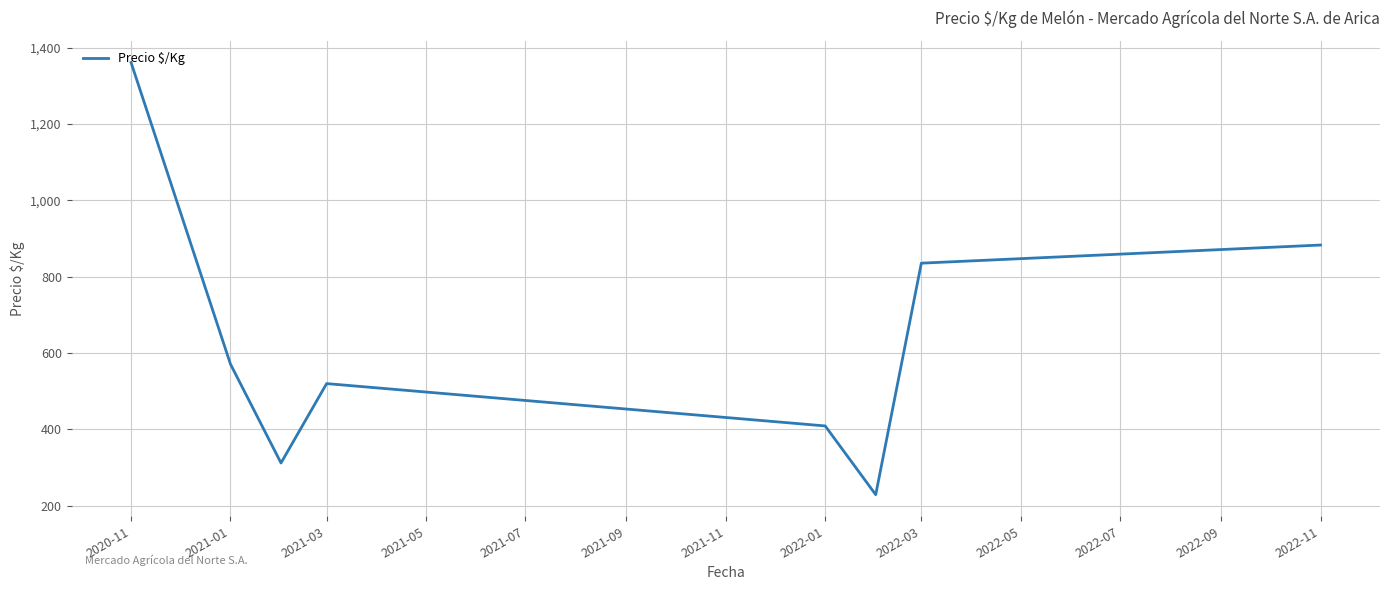

Does the chart display data point markers on the line(s)?

No